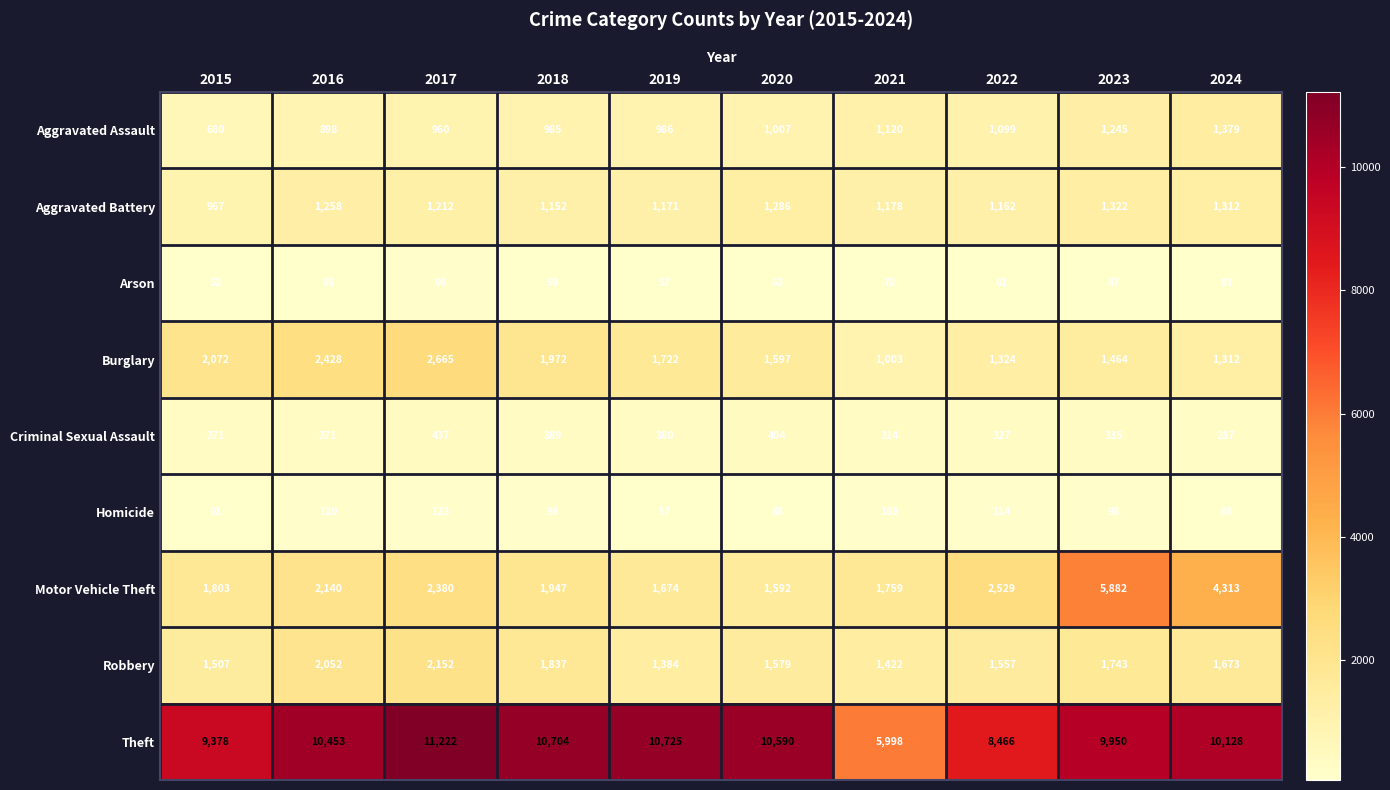

At which category is the sum across all series the highest?

2023